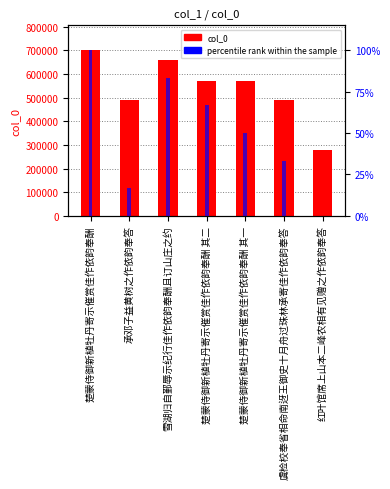

Reading right to left, what are all the values shown in this chart?

col_0: 277142.0	491895.0	571113.0	571114.0	660325.0	491365.0	701113.0
percentile rank within the sample: 0.0	33.3	50.0	66.7	83.3	16.7	100.0